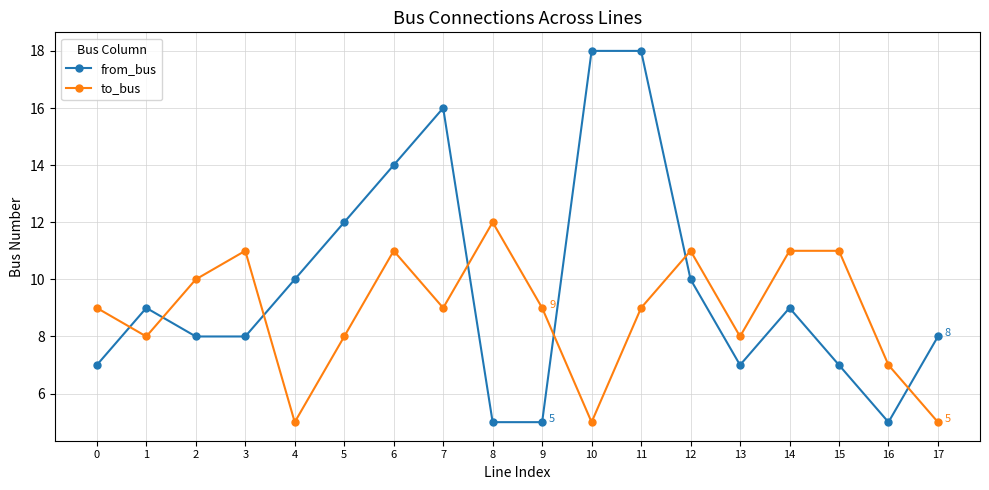

Rank the series by their maximum value, from highest to lowest.

from_bus, to_bus